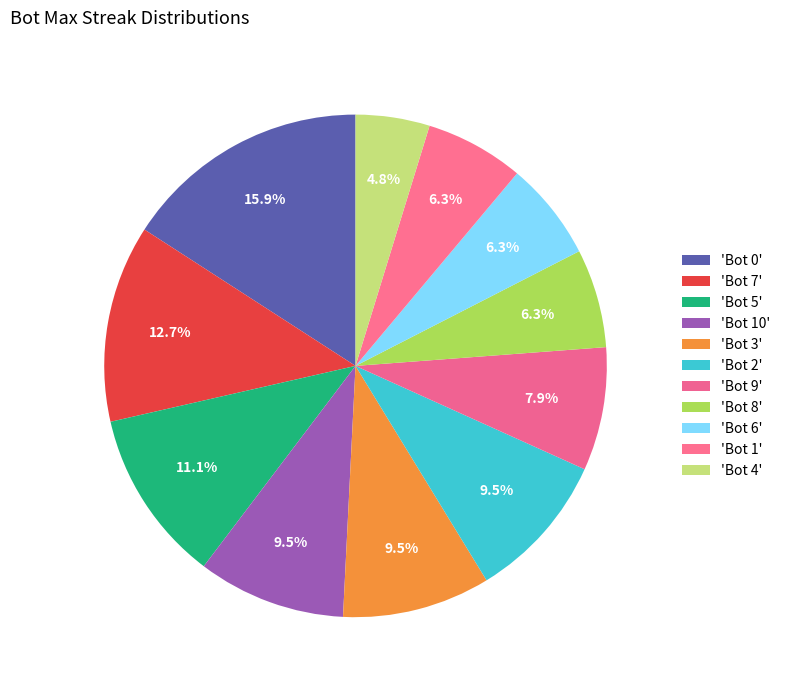

How many segments does this pie chart have?

11